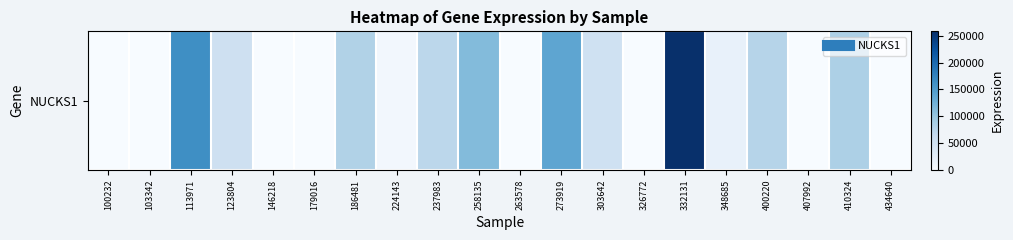

Rank the categories by value from lowest to highest.

100232, 103342, 146218, 179016, 263578, 326772, 407992, 434640, 224143, 348685, 303642, 123804, 237983, 400220, 186481, 410324, 258135, 273919, 113971, 332131